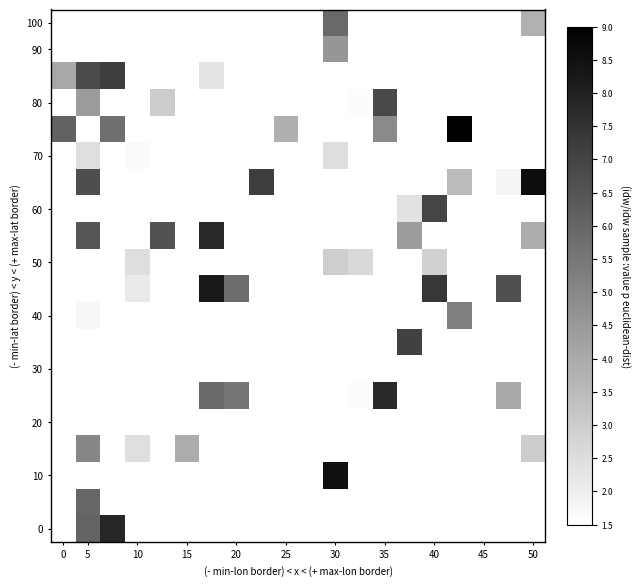

What is the greatest value displayed?

9.0